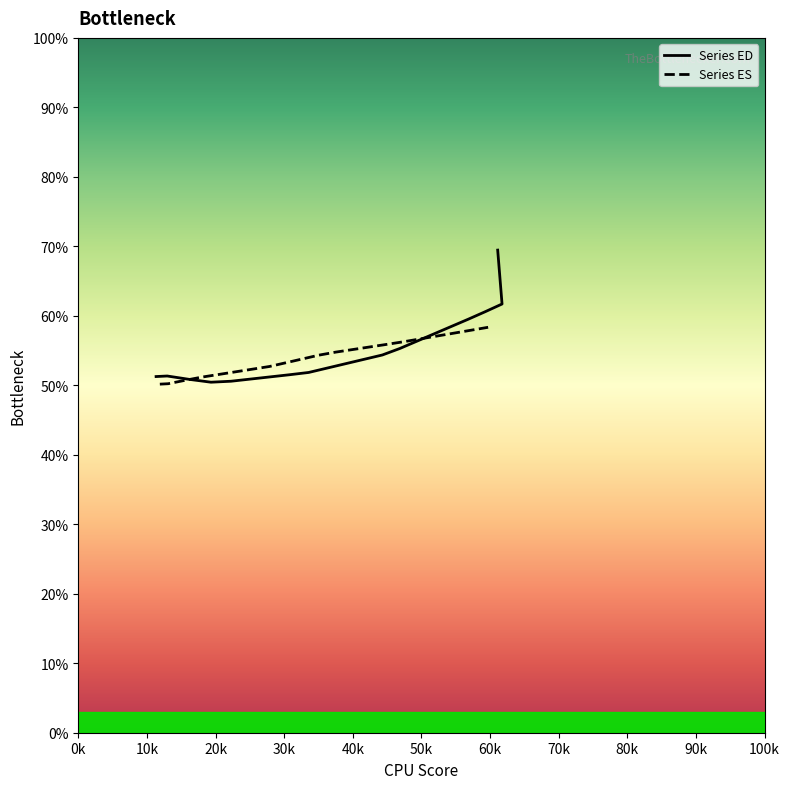

What is the average value of the Series ES series?

54.2